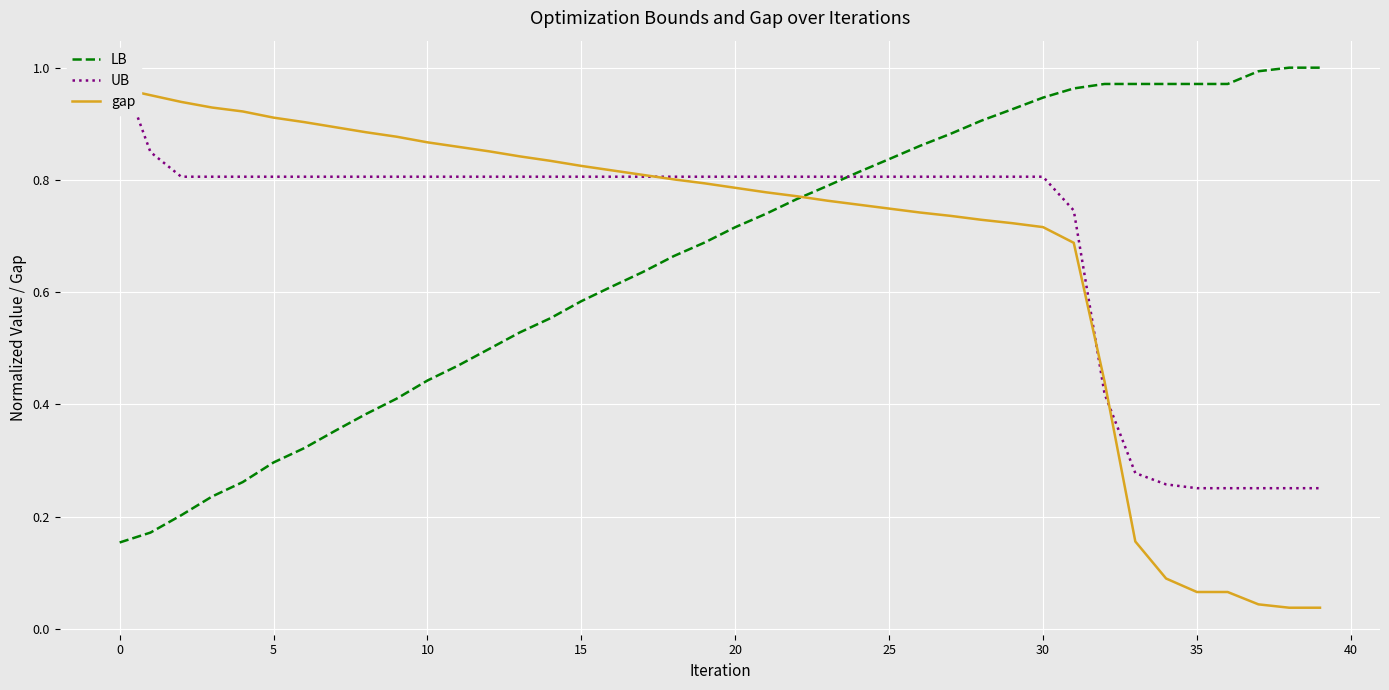

Read the gap value at 14.

0.8